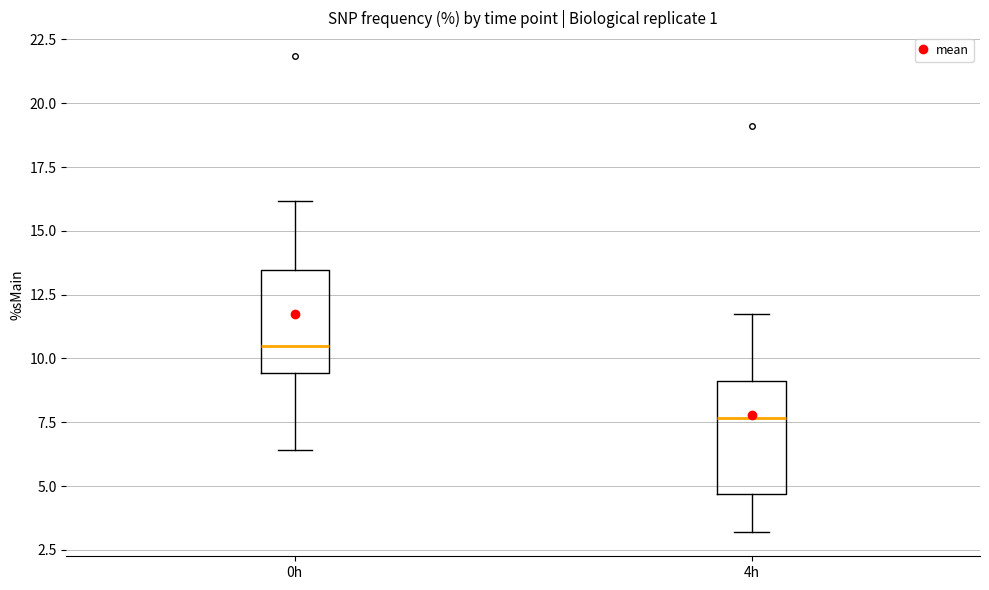

Reading left to right, read every box against the y-axis: the position of its median line, the range the box covers, and the ends of its whiskers. The values are not printed on the chart, so give them approximately, as read against the axis.

0h: median 10.5, box 9.5 to 13.5, whiskers 6.5 to 16.0
4h: median 7.5, box 4.5 to 9.0, whiskers 3.0 to 11.5